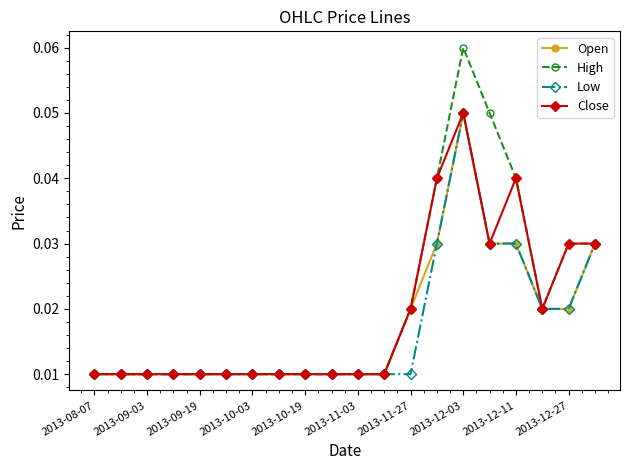

How many data points does each series have?

20